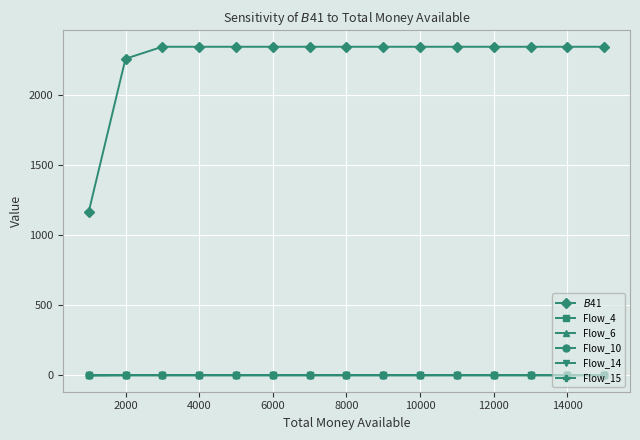

Is this an area chart (filled region under the line)?

No